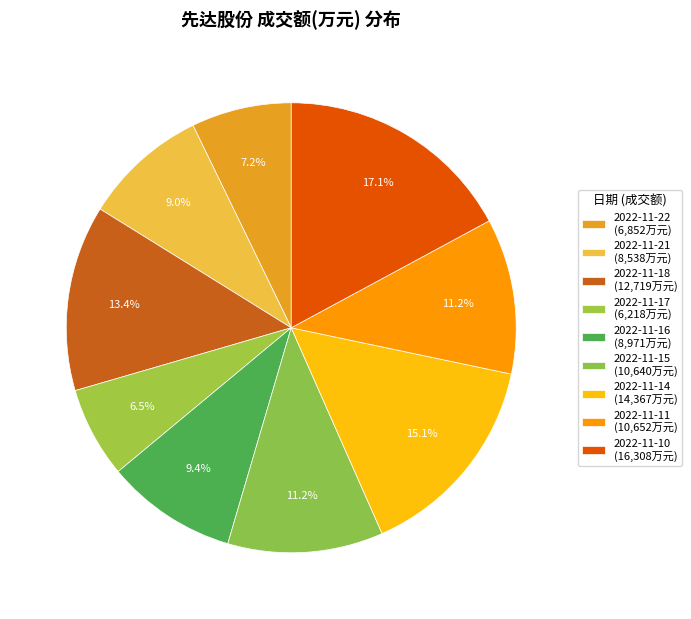

What percentage is the 2022-11-22 slice, to the nearest percent?

7%